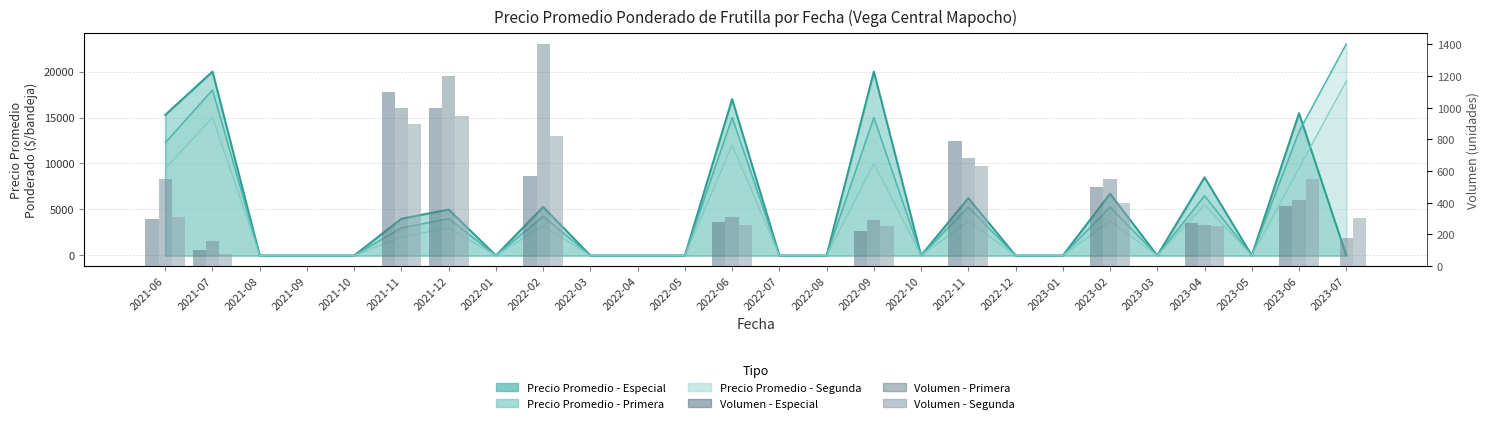

How many positive values does the Volumen - Especial series have?

11